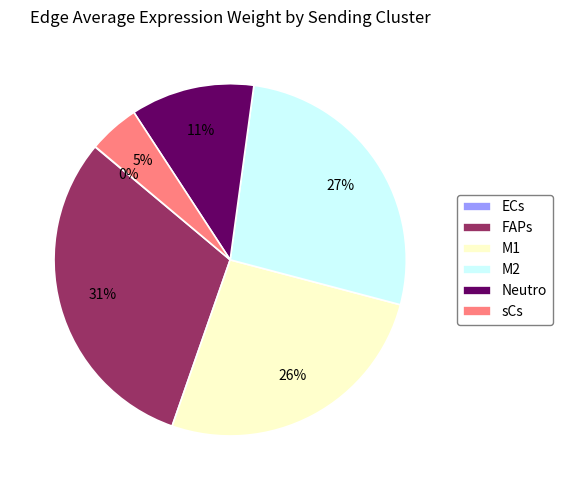

Is the sum of M2 and sCs greater than half?

No